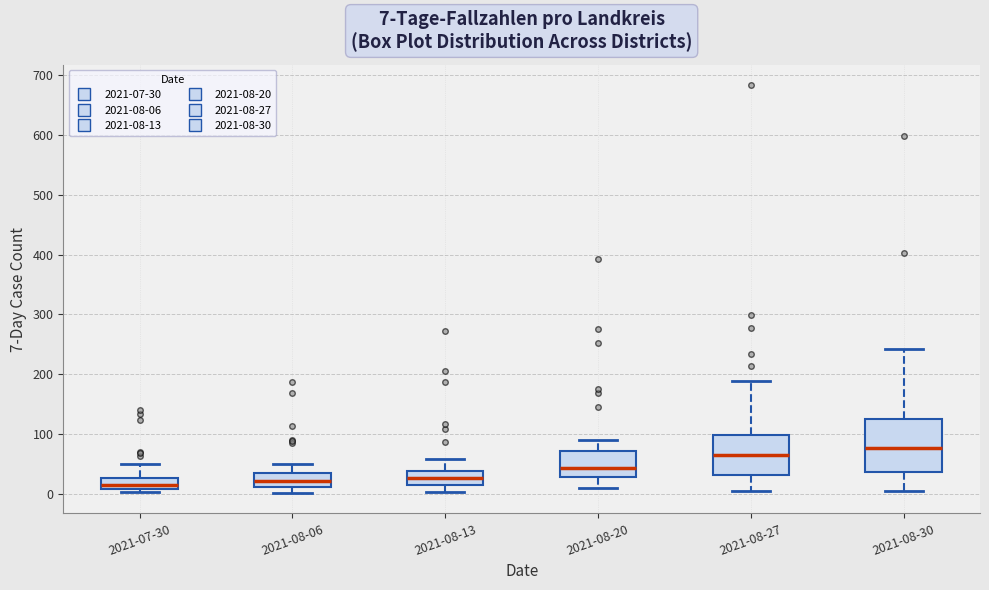

Comparing the boxes themselves (not the whiskers), which one is the tallest?

2021-08-30